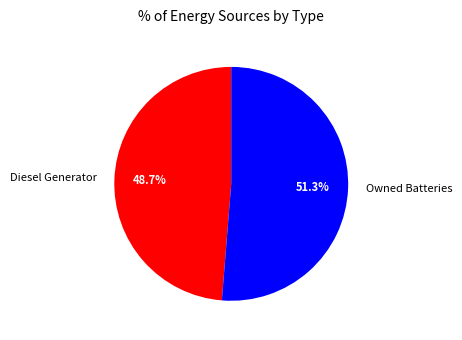

Rank the categories by value from lowest to highest.

Diesel Generator, Owned Batteries